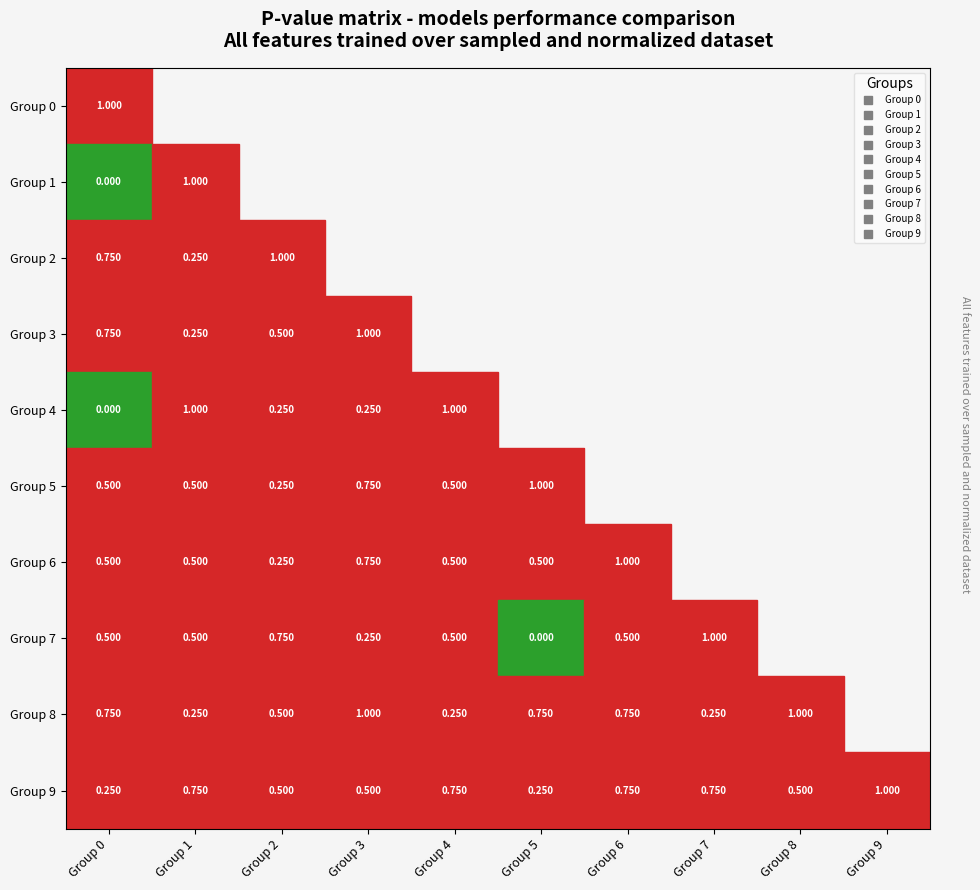

The Group 6 series shows 1.0 at Group 6. True or false?

True